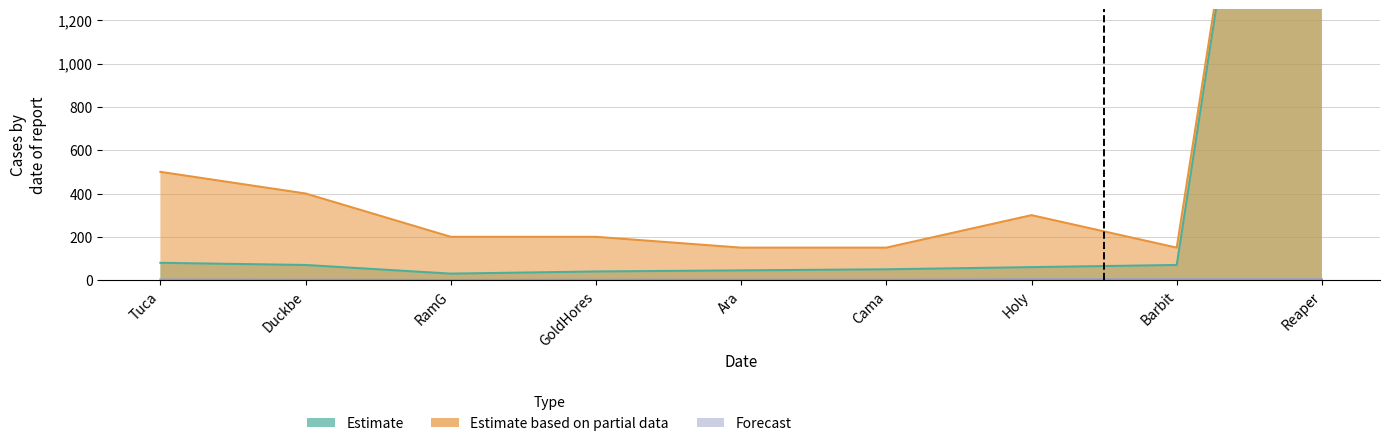

Rank the categories by Estimate based on partial data value from lowest to highest.

Ara, Cama, Barbit, RamG, GoldHores, Holy, Duckbe, Tuca, Reaper